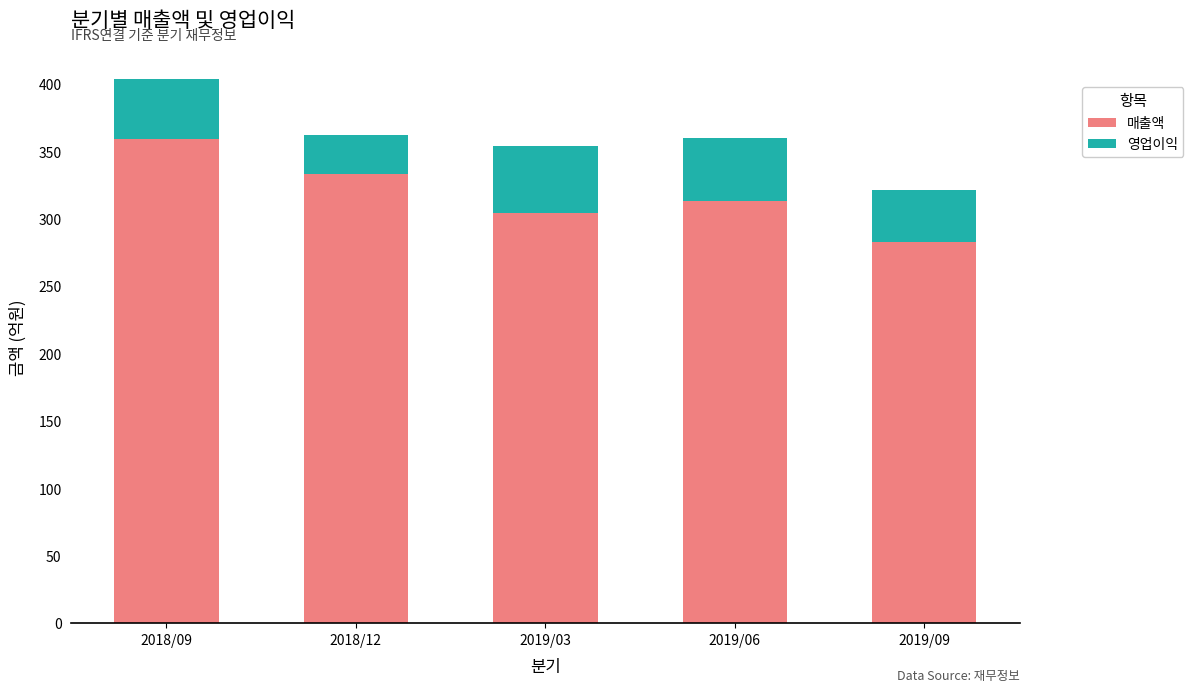

Is it true that 매출액 equals 621 at 2018/09?

False